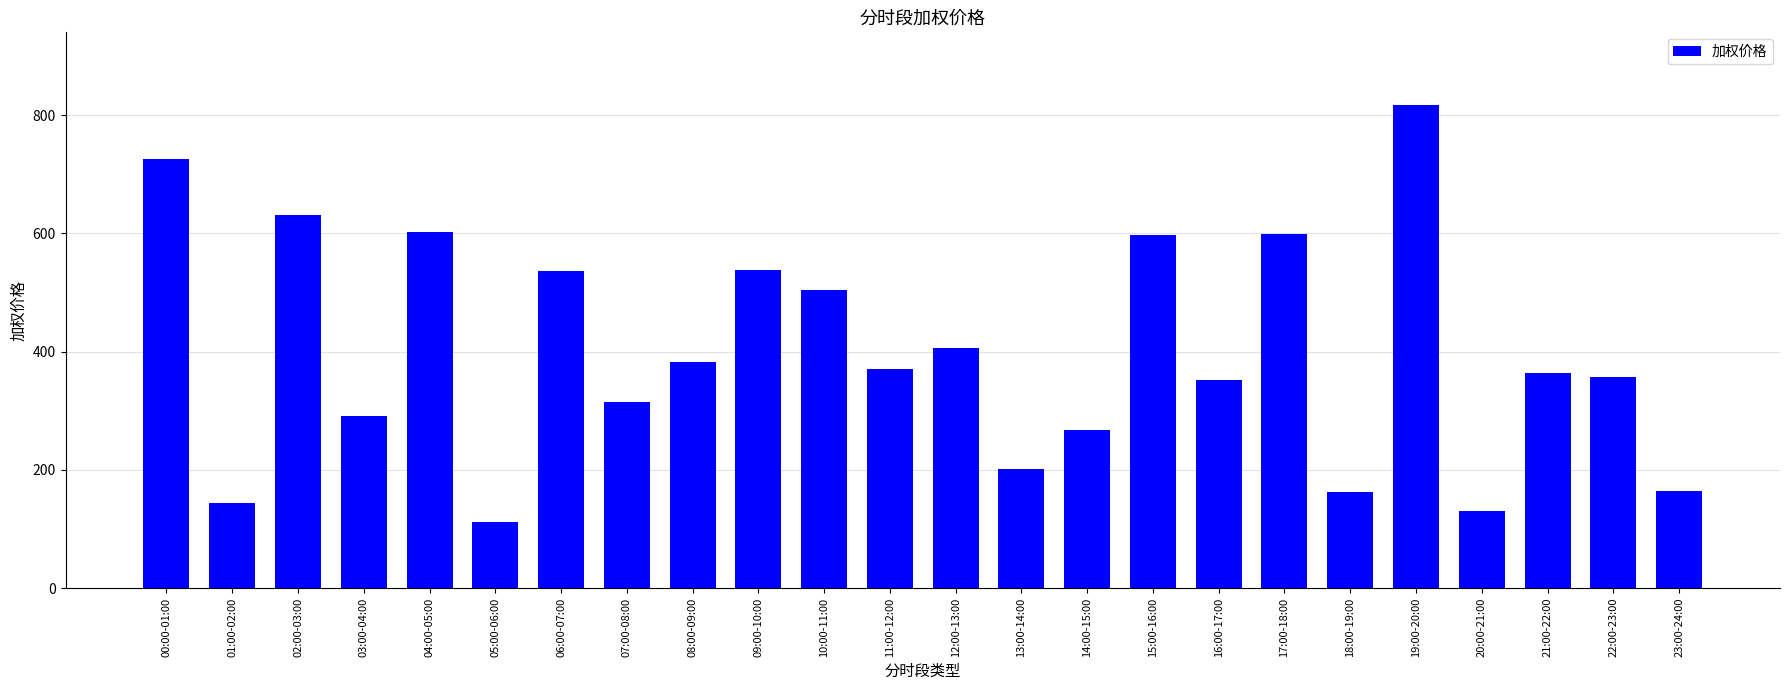

What is the difference between the values at 22:00-23:00 and 04:00-05:00?

245.5